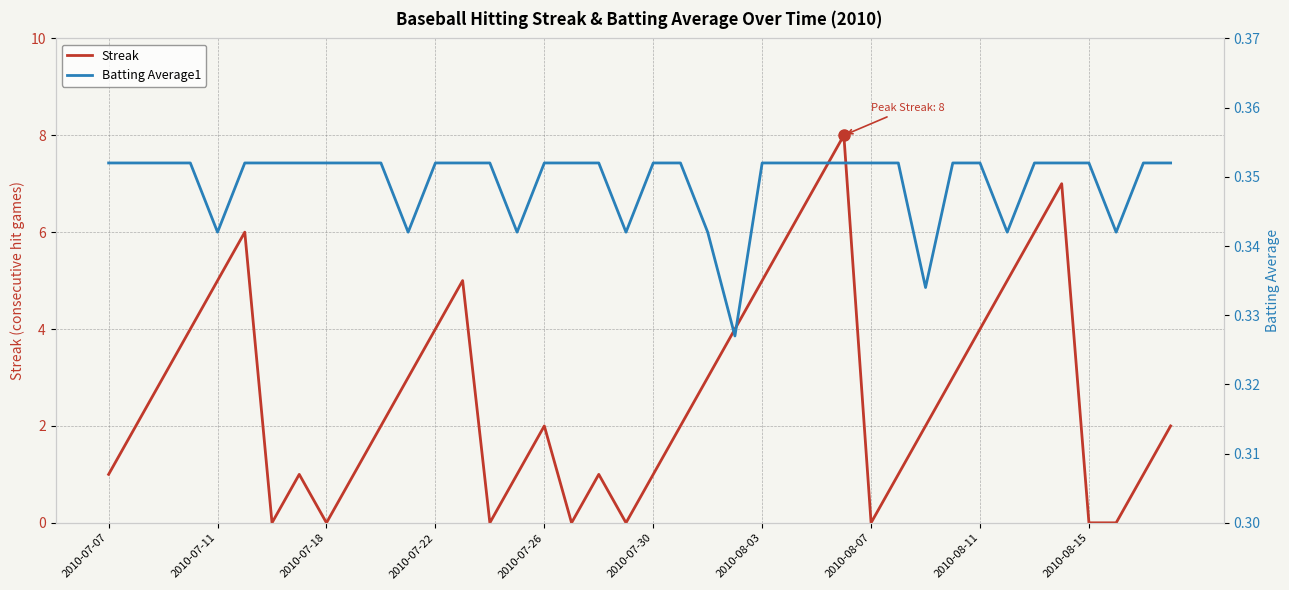

How many values in Streak are above zero?

32